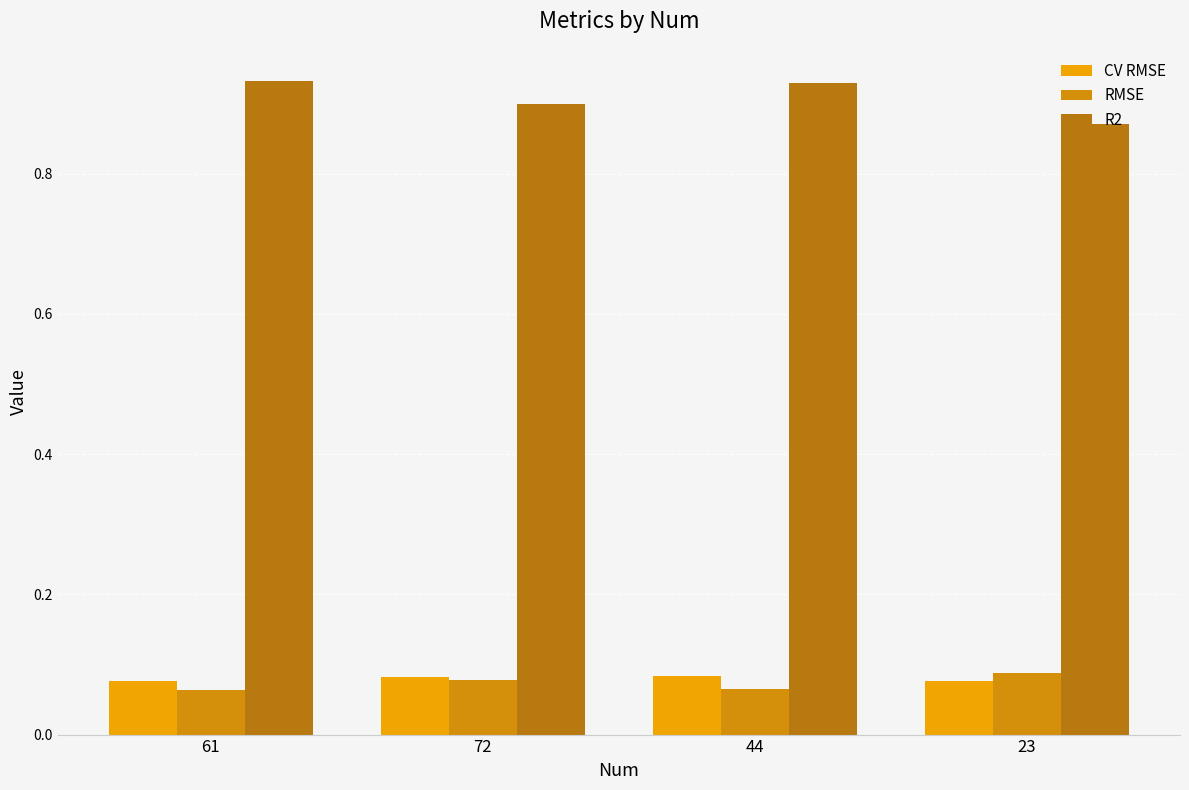

Which series has the widest spread of values?

R2